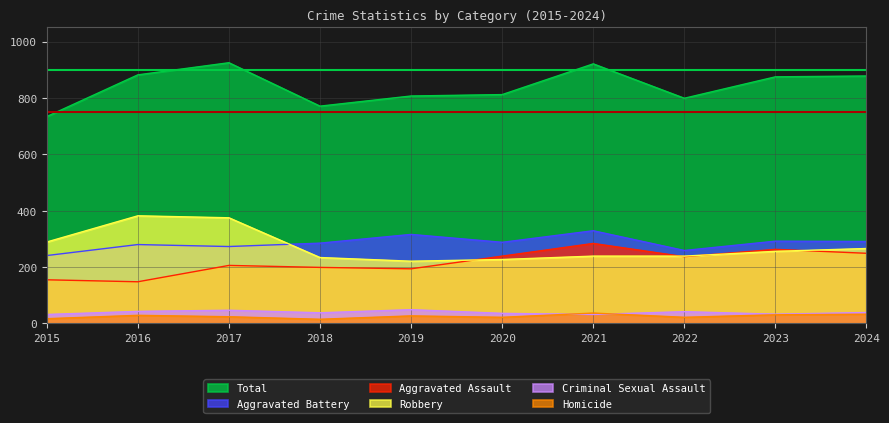

Where is Criminal Sexual Assault nearest to the value 40?

2024